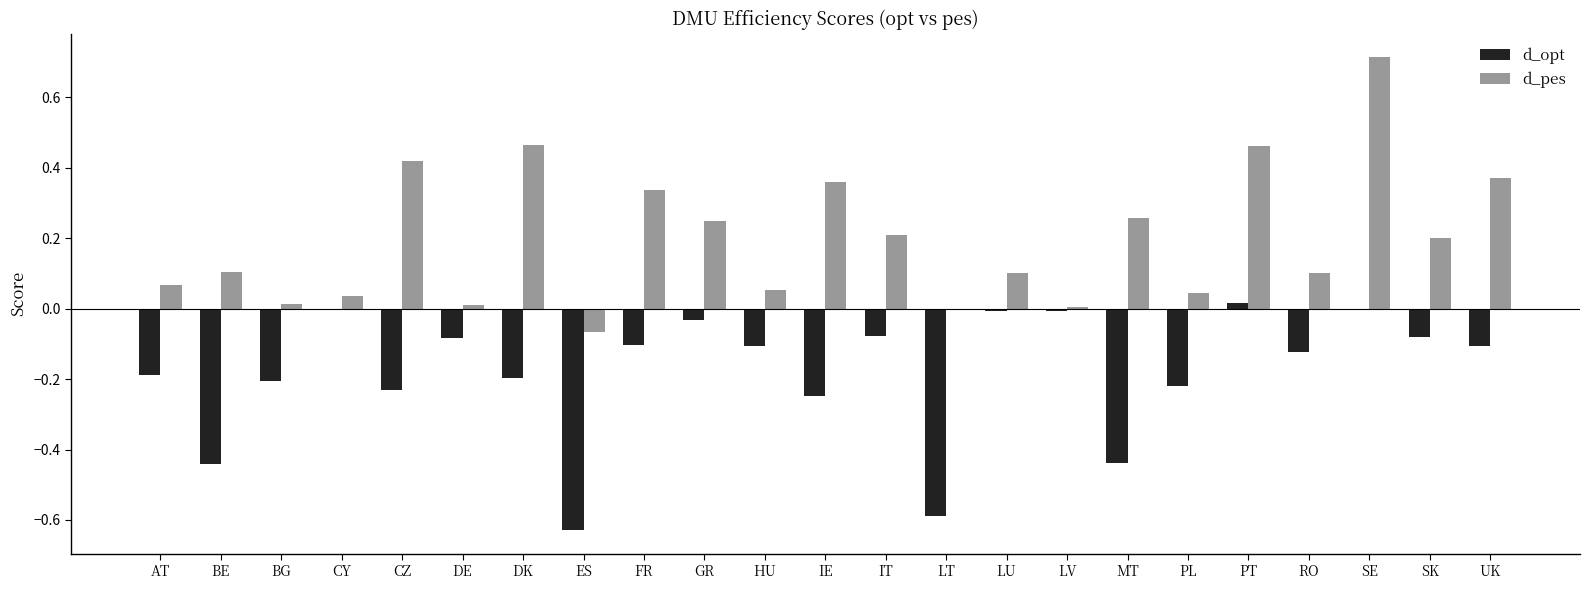

At which category is the sum across all series the highest?

SE